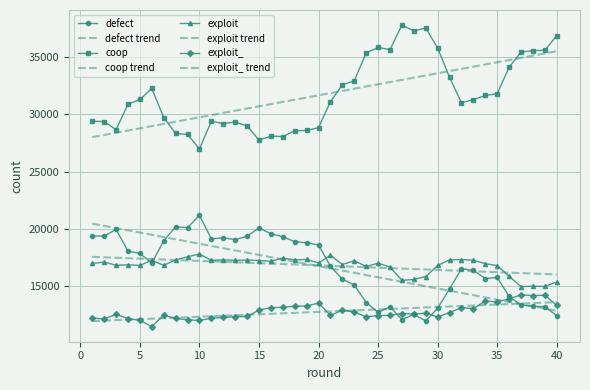

True or false: coop and defect cross at least once.

False